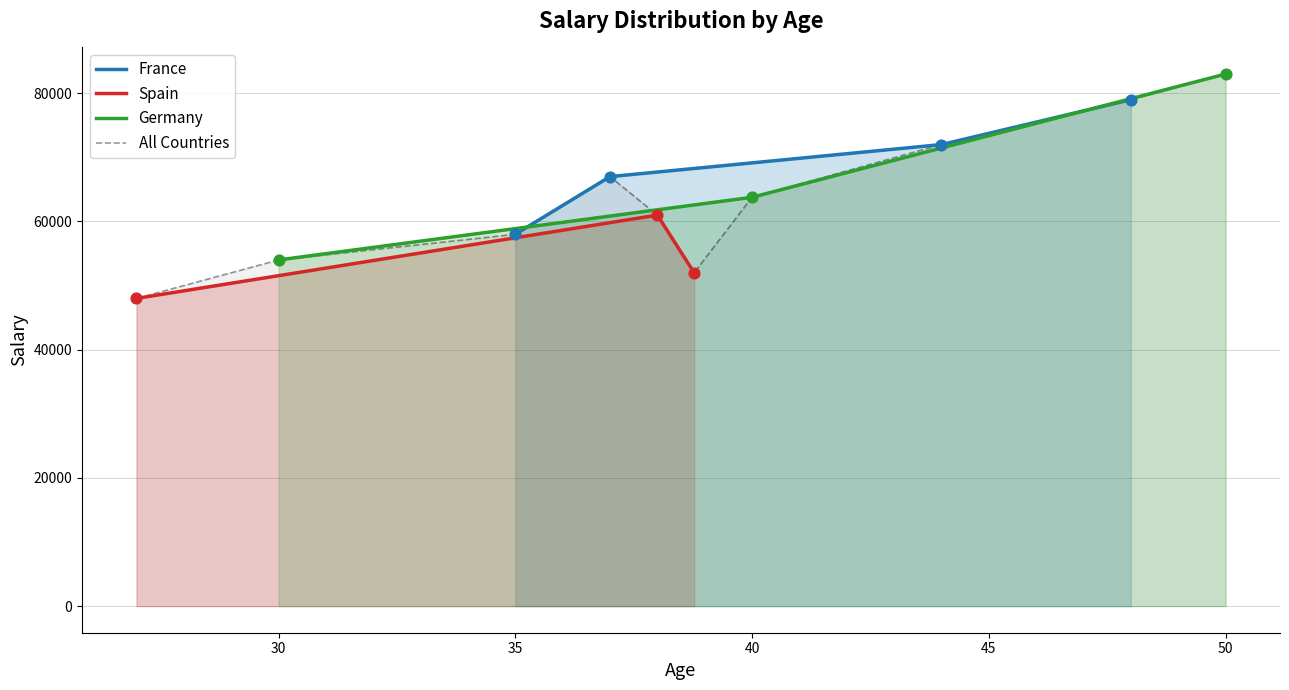

Which has a higher value, 48 or 50?

50